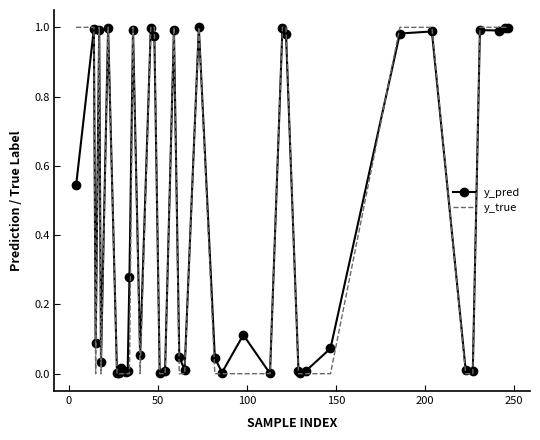

Which series has the largest range (max minus min)?

y_true